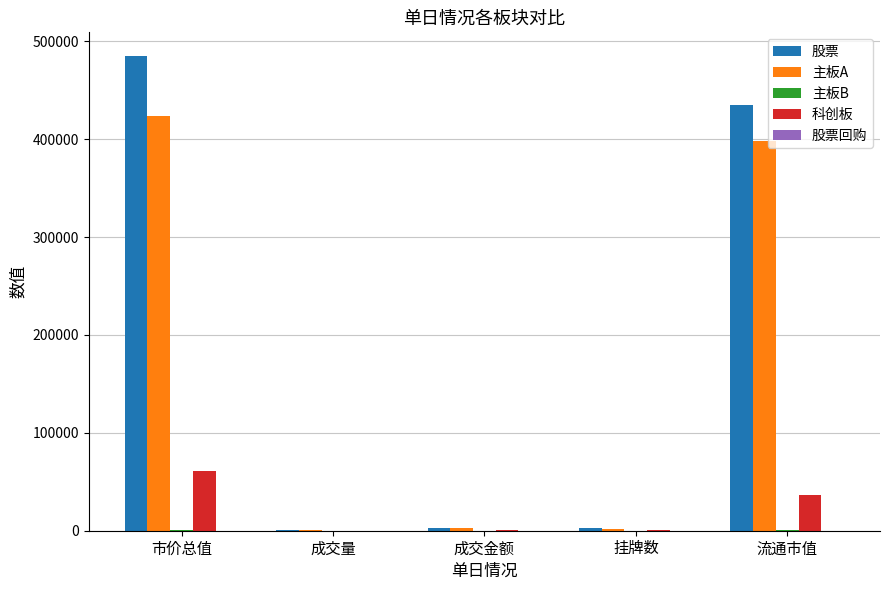

At which category is the sum across all series the highest?

市价总值